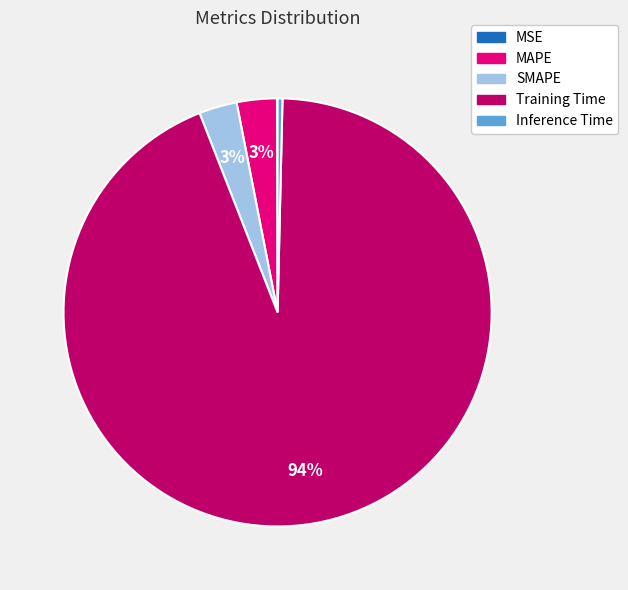

Between Training Time and MAPE, which is larger?

Training Time